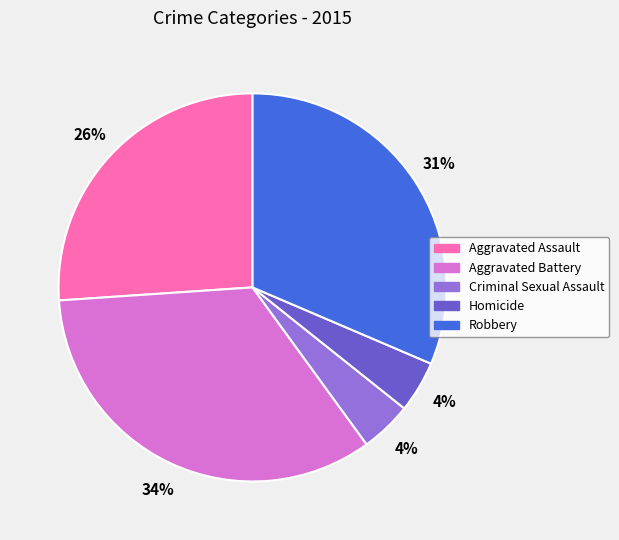

The Homicide slice represents 11% of the pie. True or false?

False